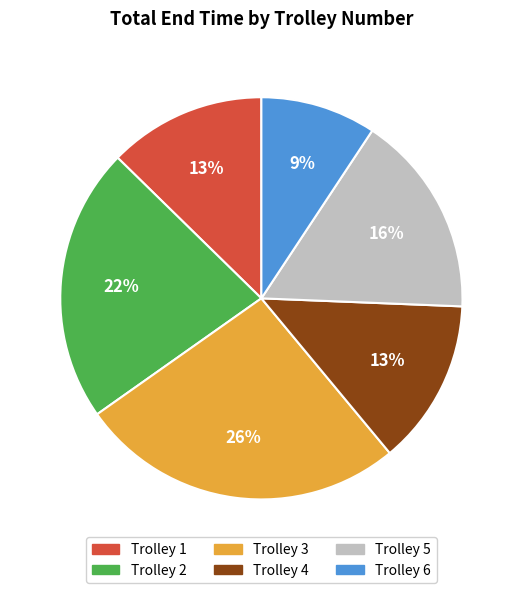

To the nearest percent, what is the average slice percentage?

17%